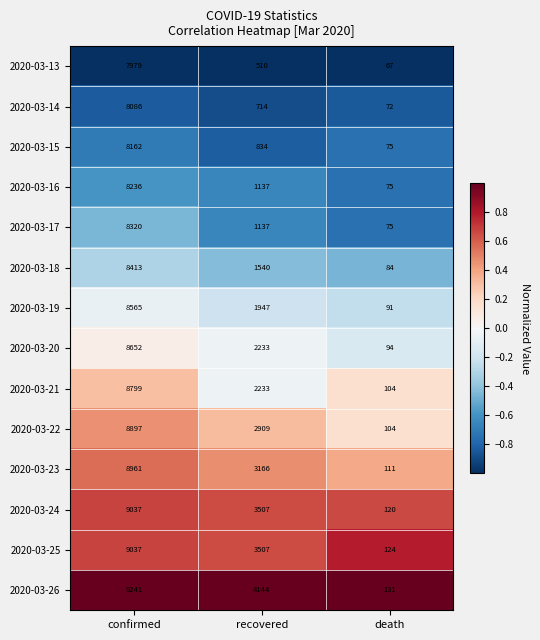

What is the approximate value of 2020-03-23 at death, to the nearest 50?

100